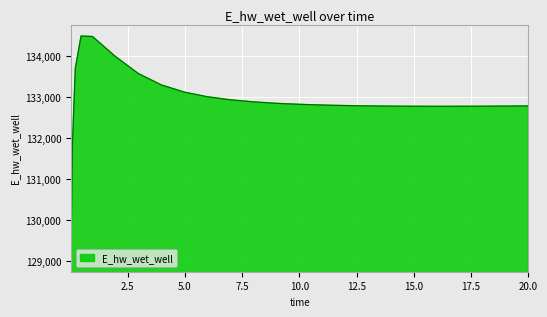

What is the difference between the maximum and minimum values?

5465.4